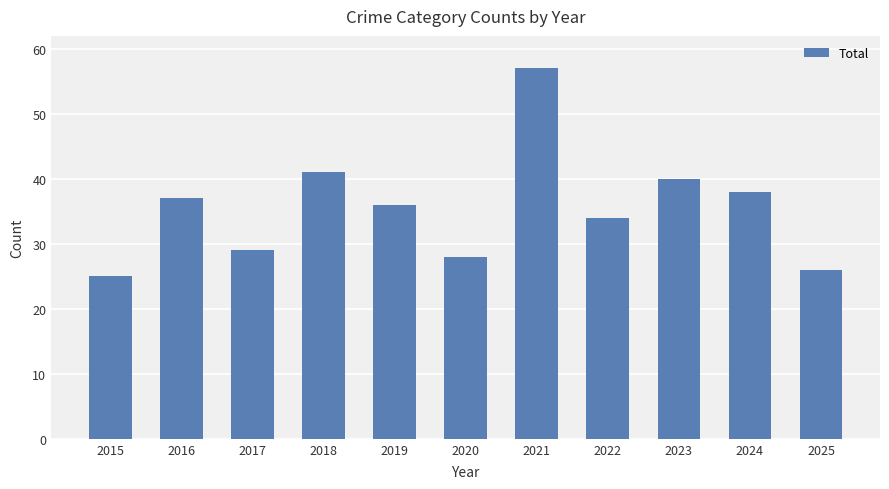

What is the sum of the values at 2015 and 2023?

65